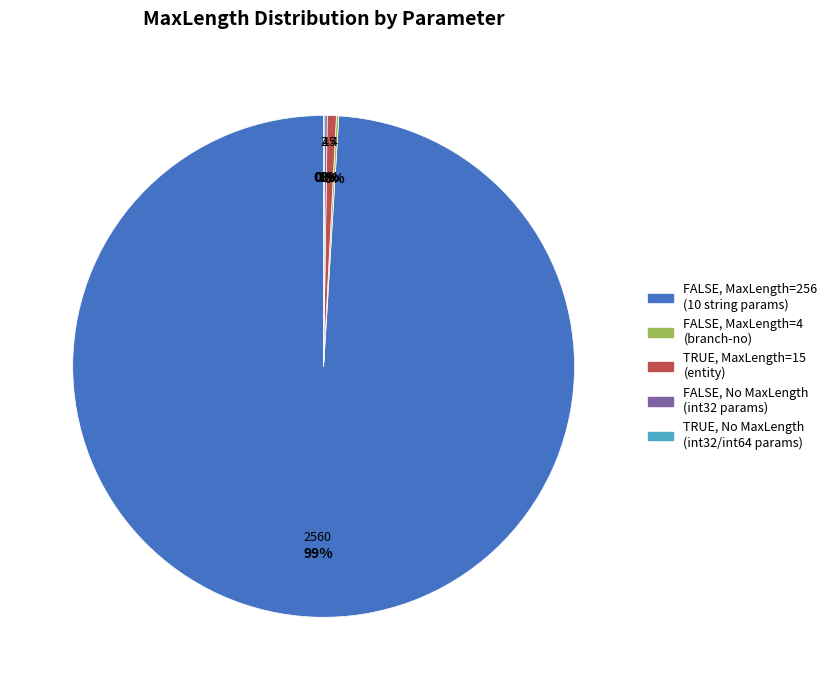

To the nearest percent, what is the average slice percentage?

20%